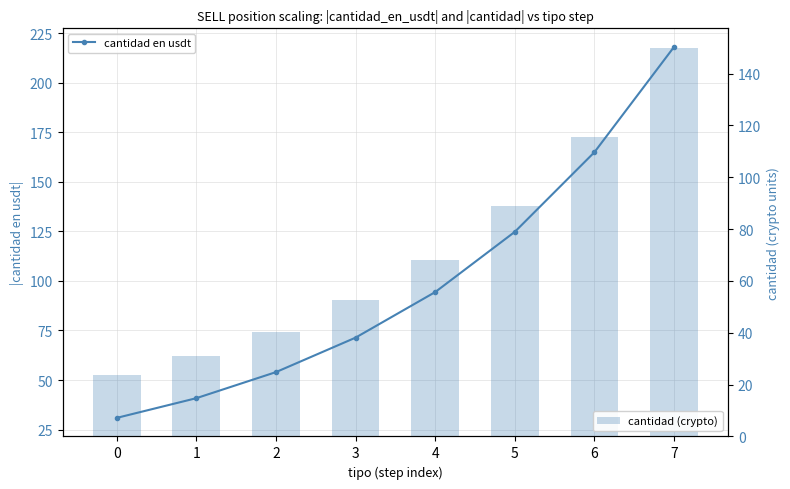

The value of cantidad en usdt at 7 is 390.2. True or false?

False